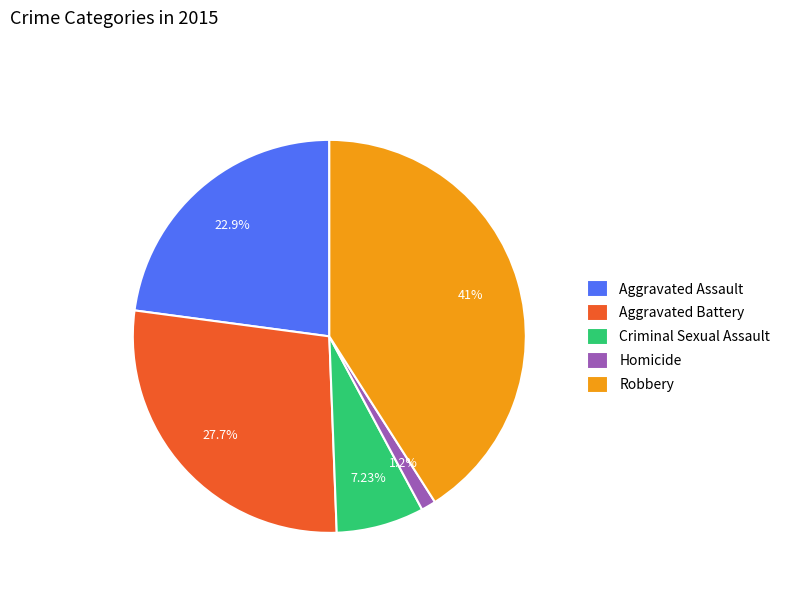

The Homicide slice represents 10% of the pie. True or false?

False